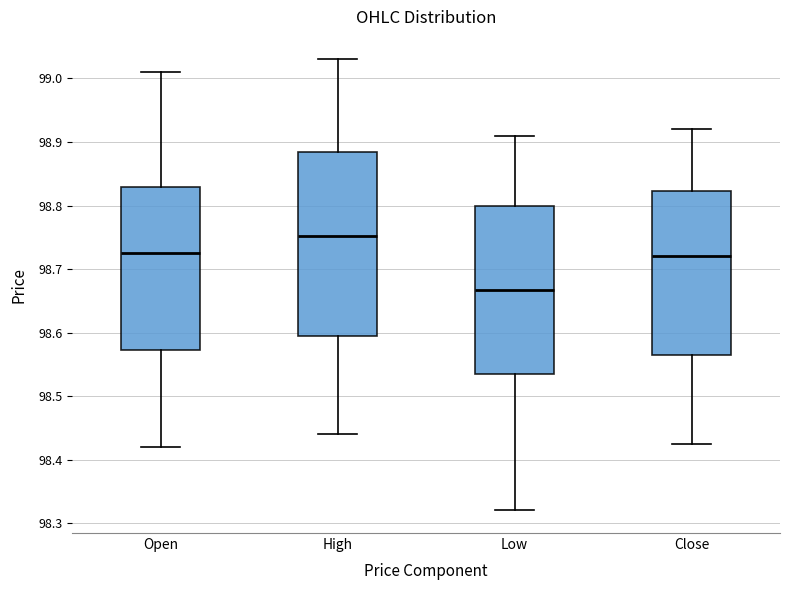

Which box has the highest median line?

High